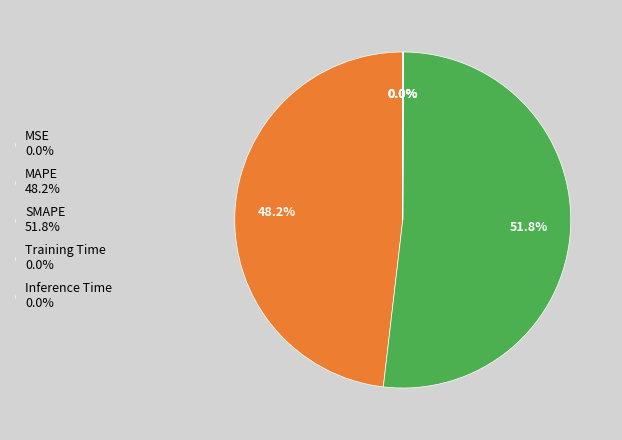

Is there any slice that represents more than half of the pie?

Yes